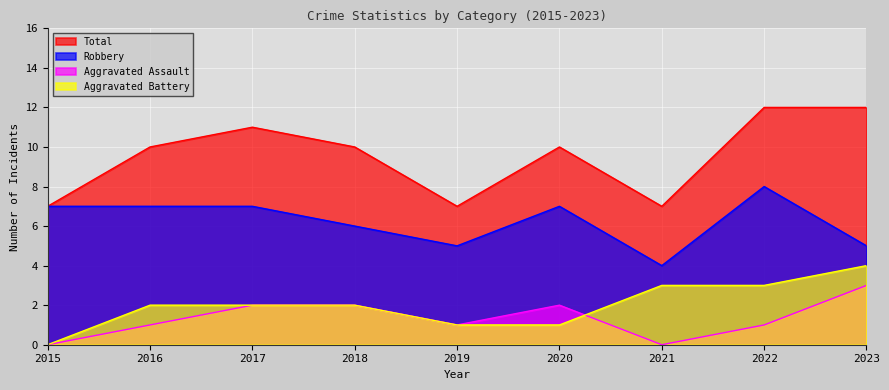

Is it true that Total equals 10 at 2020?

True